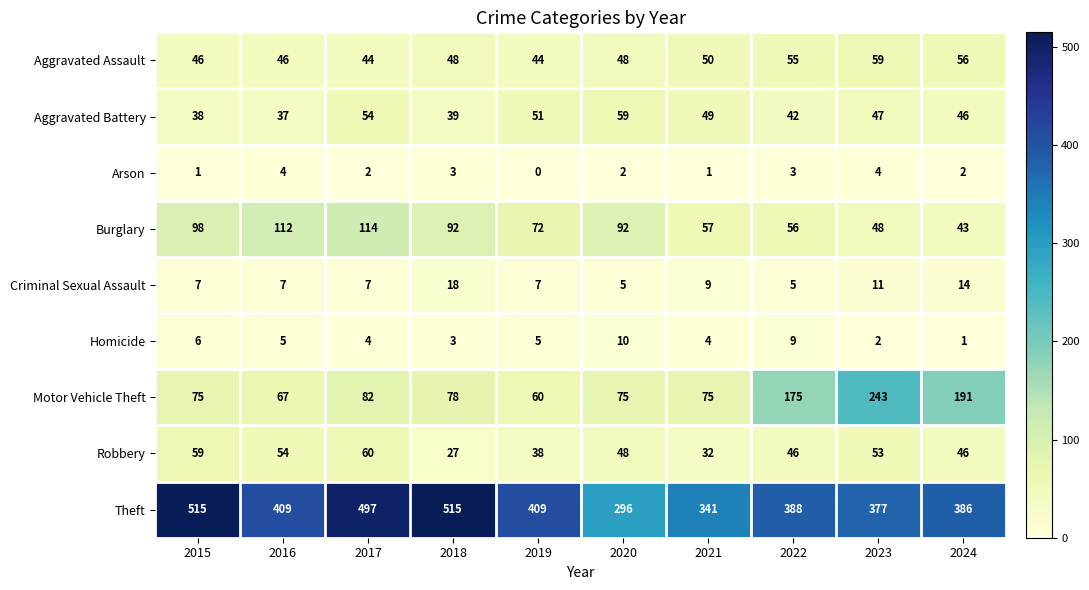

True or false: Criminal Sexual Assault has a value of 5 at 2022.

True